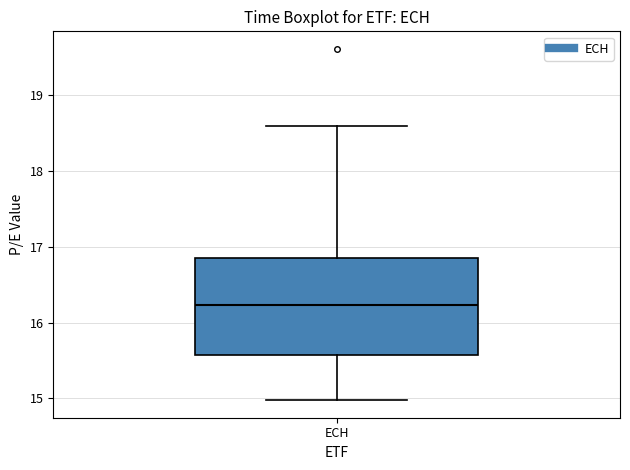

Transcribe this box plot: give where the median line is, the range the box spans, and where the two whiskers end, as read against the y-axis. The values are not printed on the chart, so give them approximately, as read against the axis.

median 16.2, box 15.6 to 16.9, whiskers 15.0 to 18.6